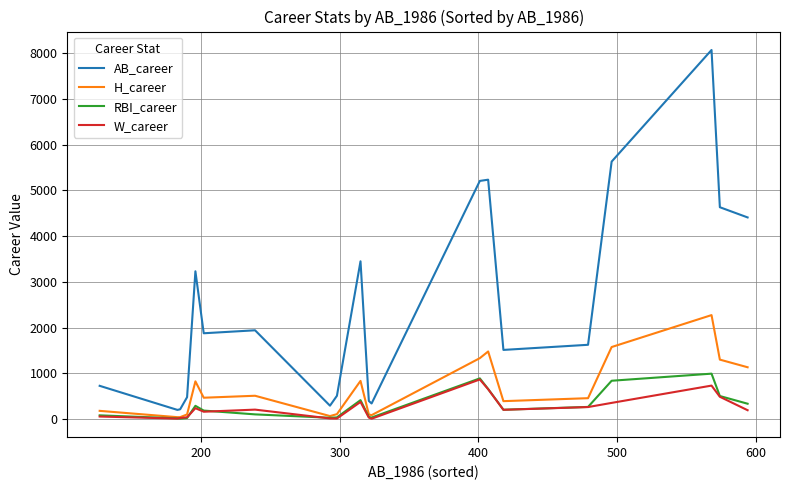

At how many categories does at least one series exceed 6438?

1